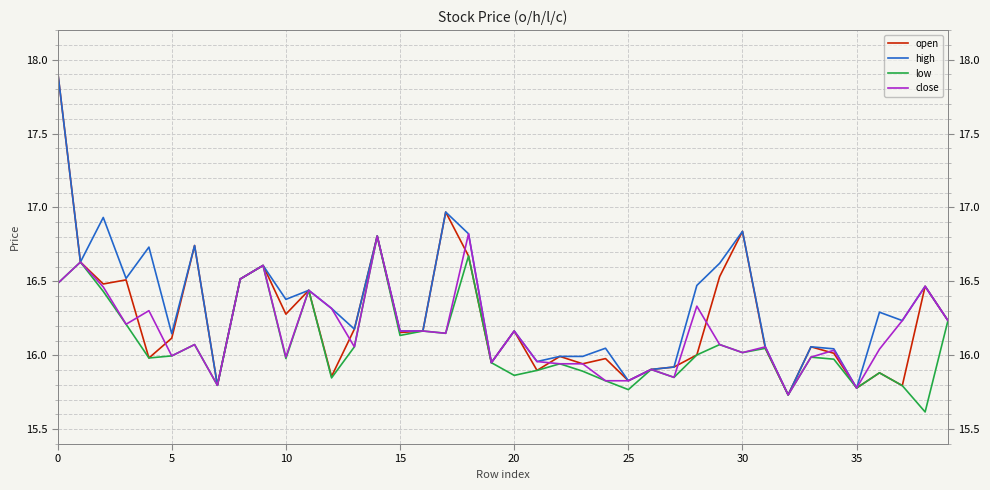

What is the sum of all open values?

649.8